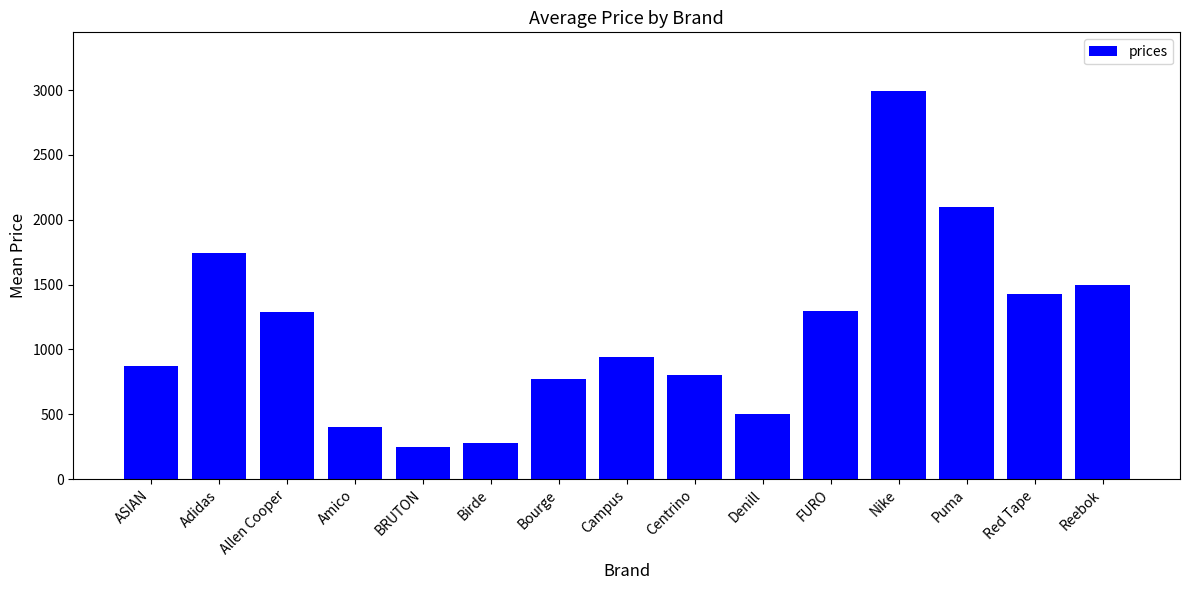

What is the sum of all values?

17160.2